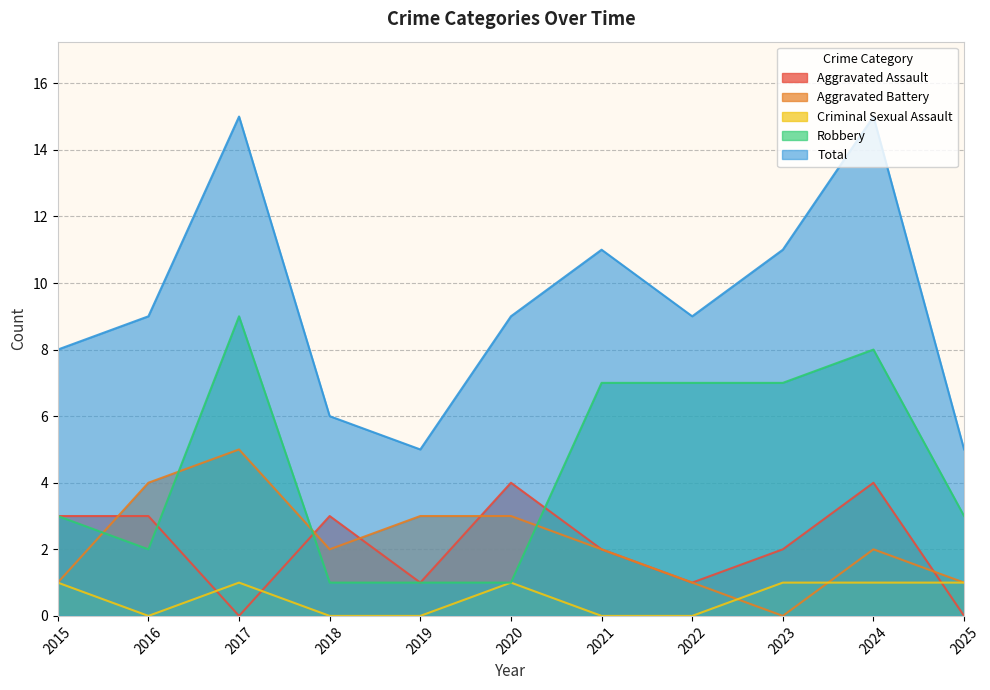

What is the value of the Aggravated Assault point at the 9th from the left?

2